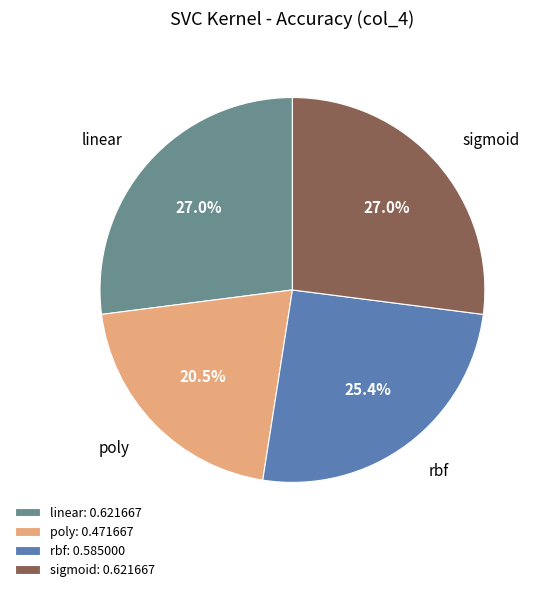

Is it true that sigmoid is 27% of the pie?

True